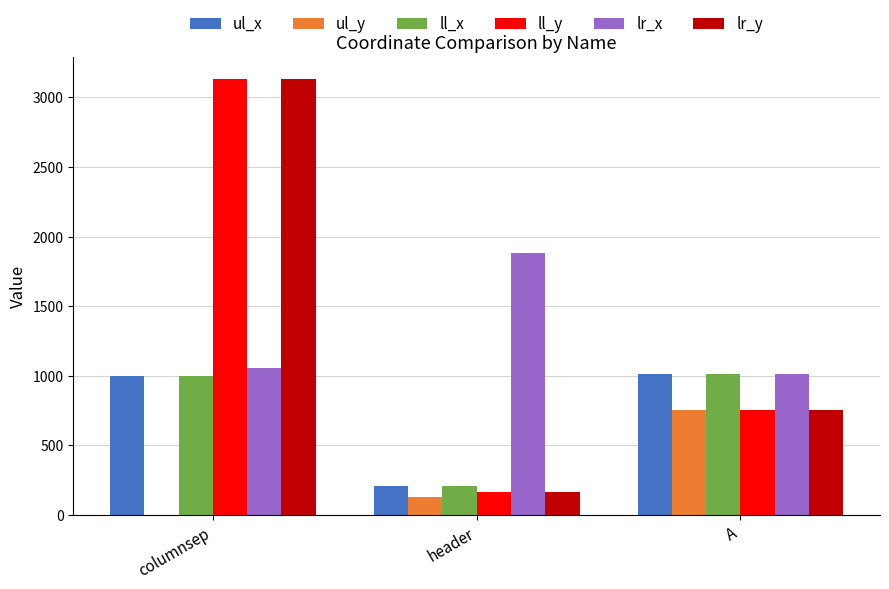

What is the total value across all series at columnsep?

9329